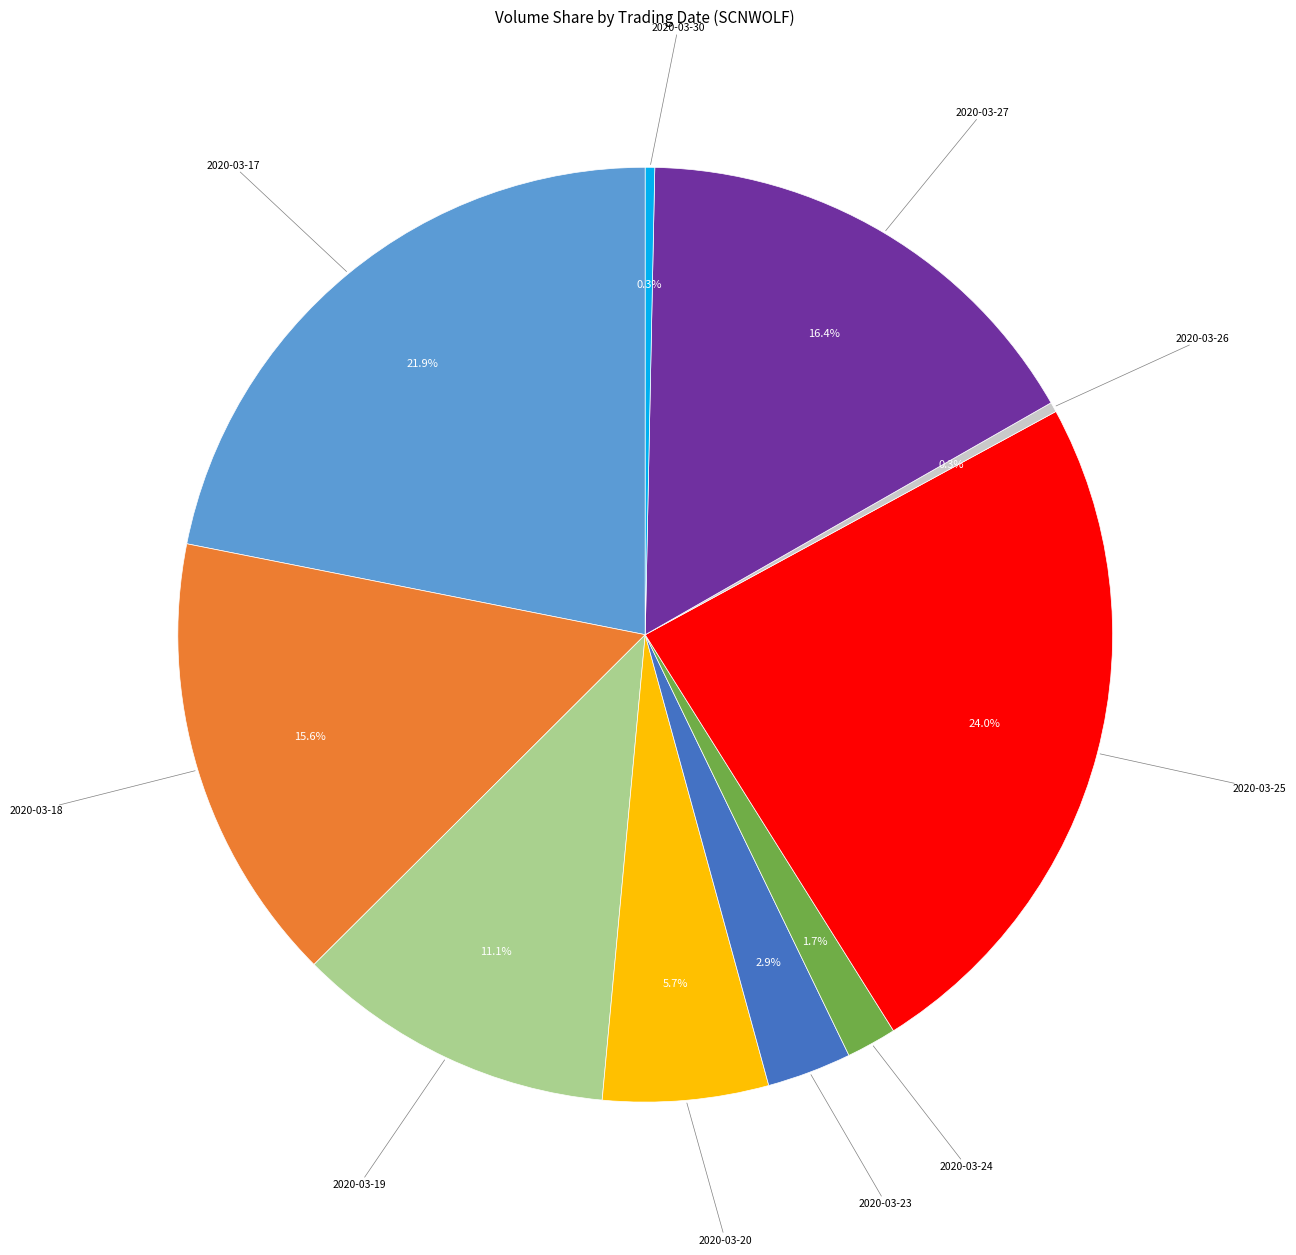

Does any single category account for the majority?

No